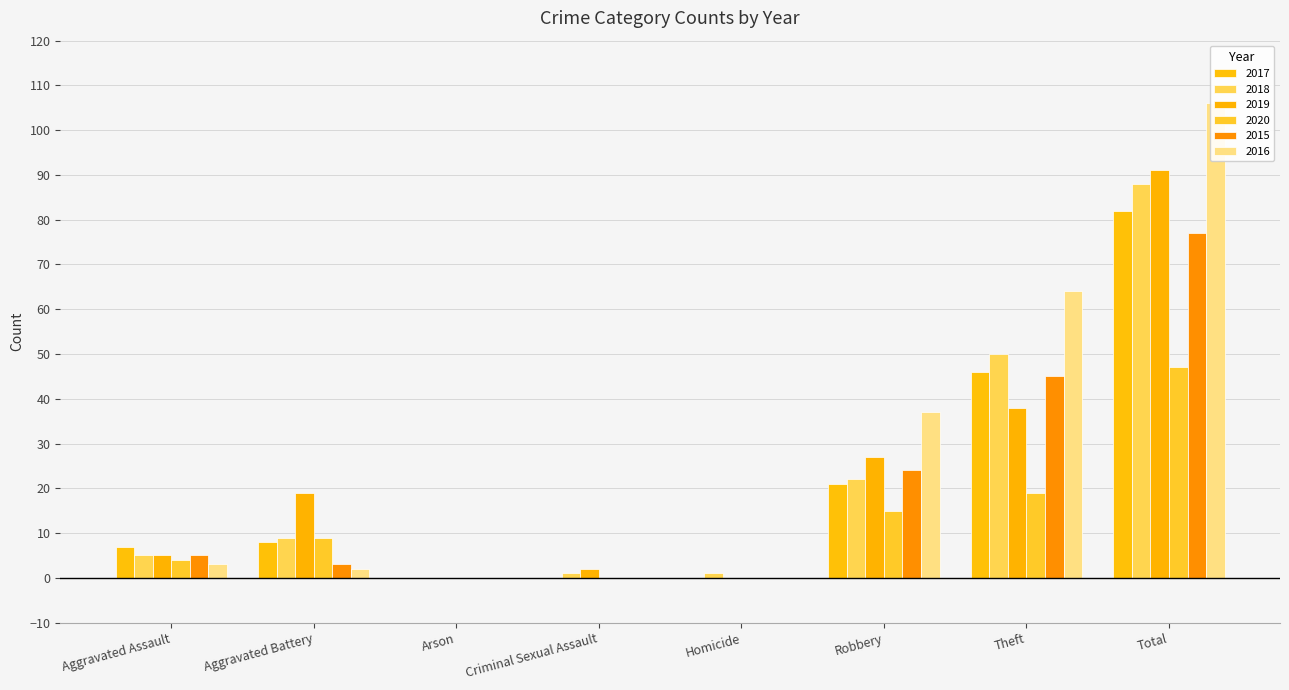

What is the average value of the 2015 series?

19